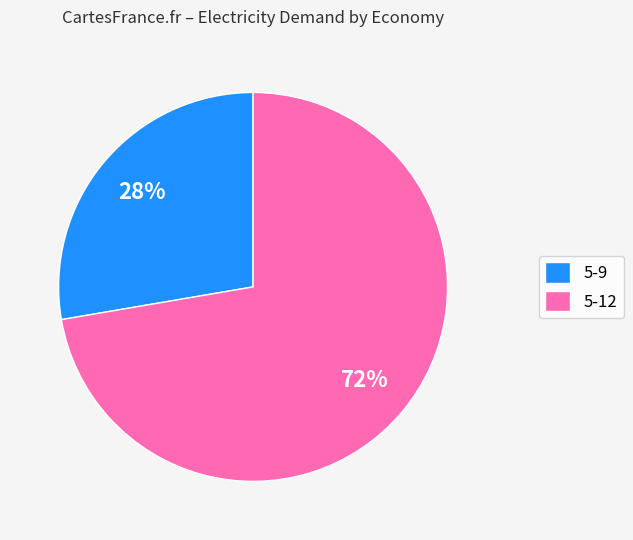

Rank the categories by value from lowest to highest.

5-9, 5-12